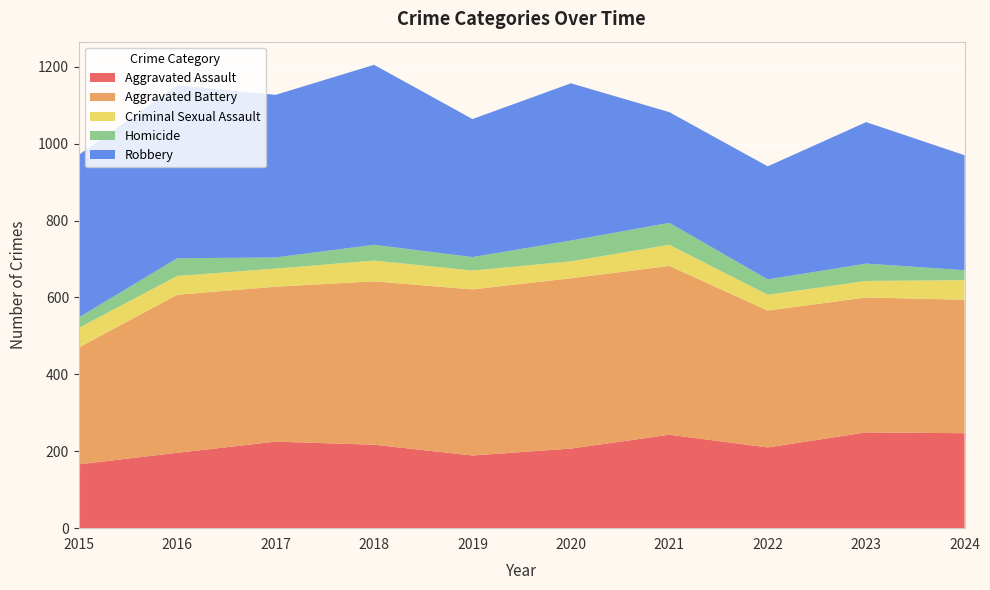

Reading left to right, what are all the values shown in this chart?

Aggravated Assault: 2015=166	2016=196	2017=225	2018=217	2019=189	2020=207	2021=243	2022=210	2023=249	2024=247
Aggravated Battery: 2015=304	2016=411	2017=403	2018=425	2019=432	2020=443	2021=439	2022=356	2023=351	2024=347
Criminal Sexual Assault: 2015=51	2016=49	2017=47	2018=54	2019=49	2020=44	2021=55	2022=41	2023=43	2024=51
Homicide: 2015=27	2016=46	2017=29	2018=41	2019=35	2020=54	2021=57	2022=40	2023=45	2024=26
Robbery: 2015=423	2016=450	2017=423	2018=468	2019=359	2020=409	2021=288	2022=294	2023=368	2024=299